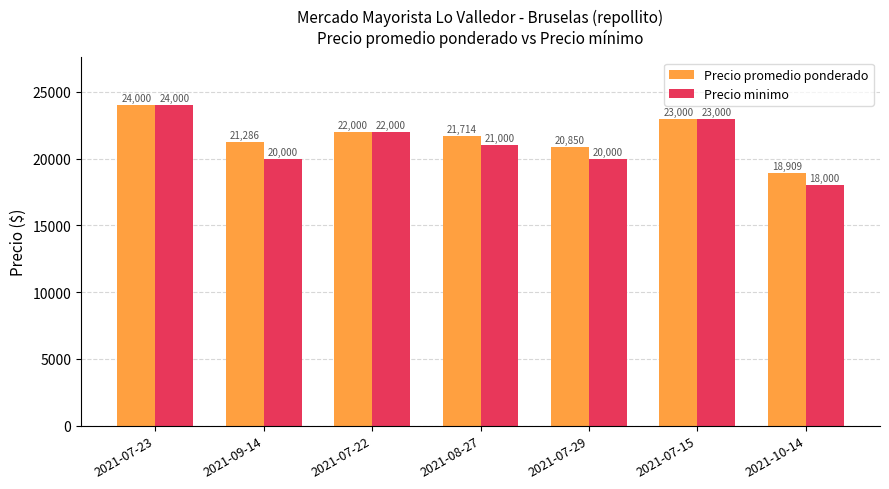

What are all the series names shown in the legend?

Precio promedio ponderado, Precio minimo